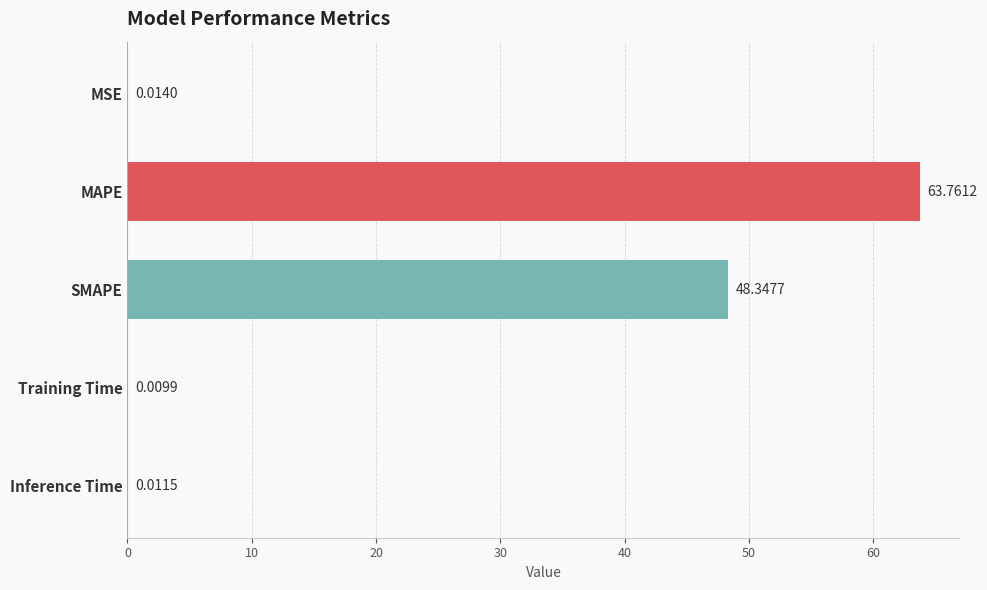

Which category has the highest value across all series?

MAPE